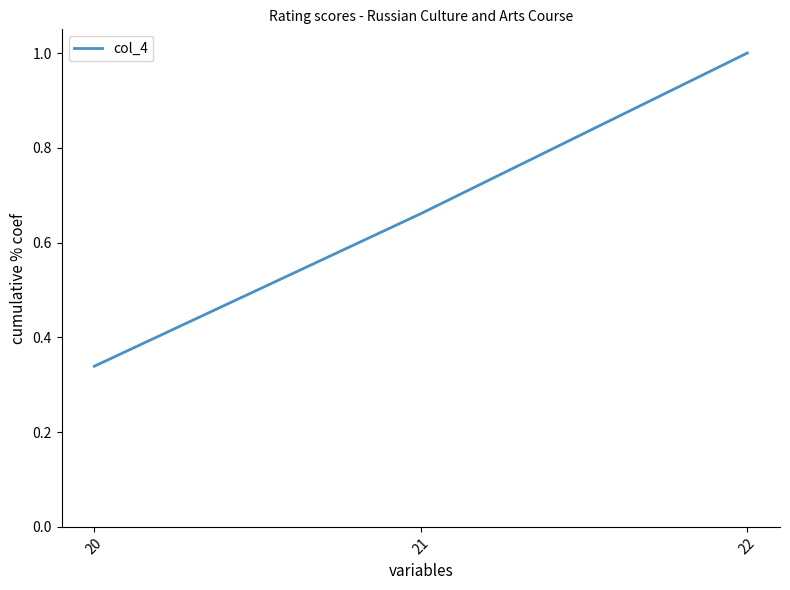

List the labels in order of value, smallest first.

20, 21, 22